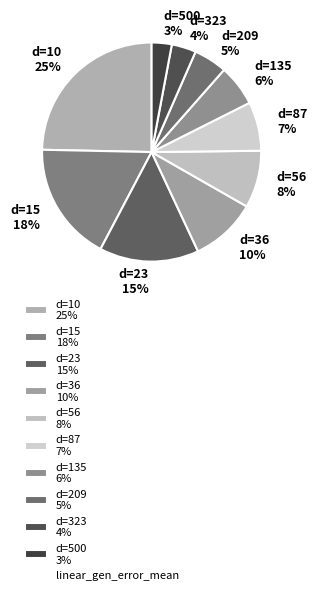

Does any single category account for the majority?

No